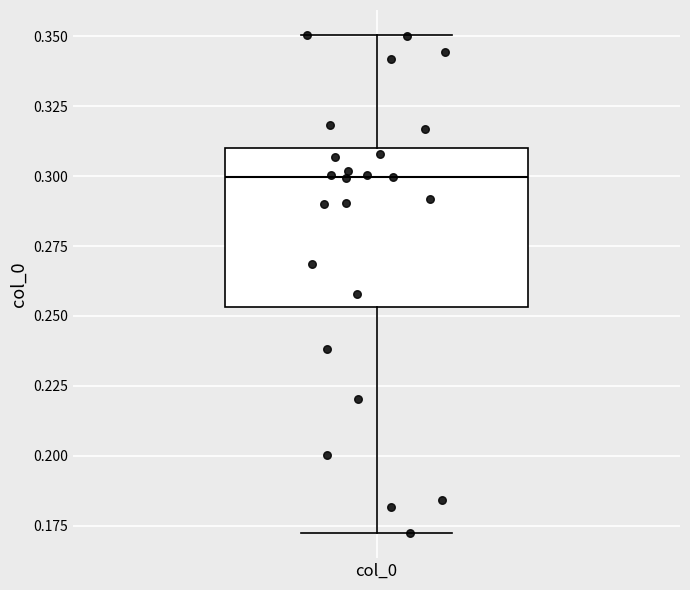

Where is the lower edge of the box for col_0 on the y-axis? The values are not printed on the chart, so give them approximately, as read against the axis.

0.255